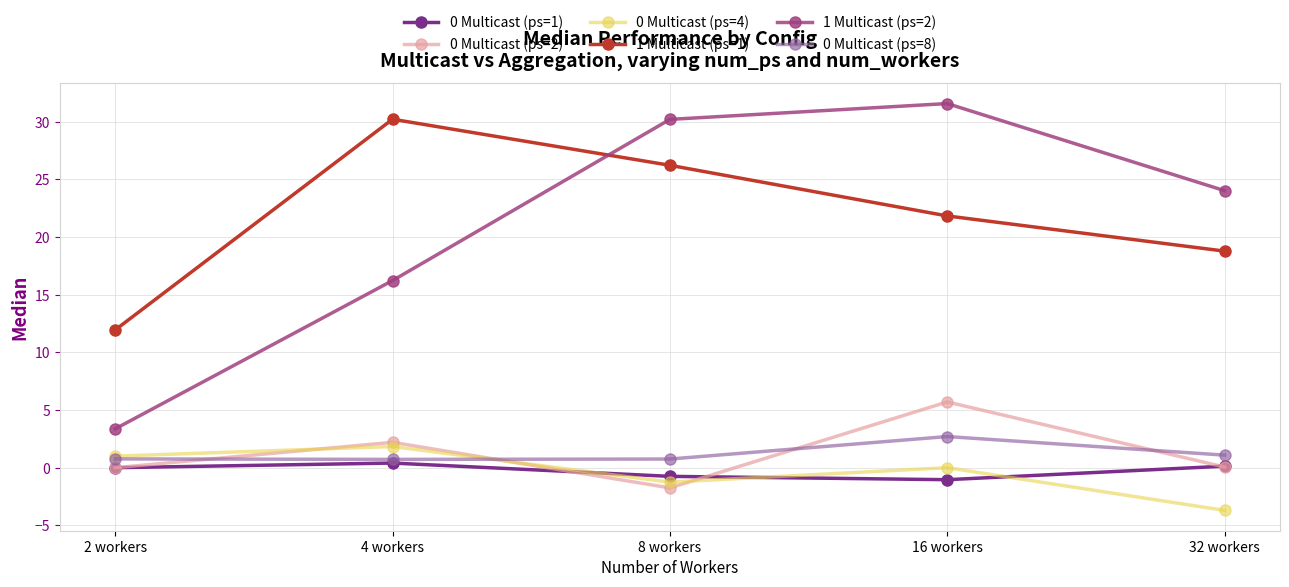

What is the average value of the 0 Multicast (ps=1) series?

-0.3